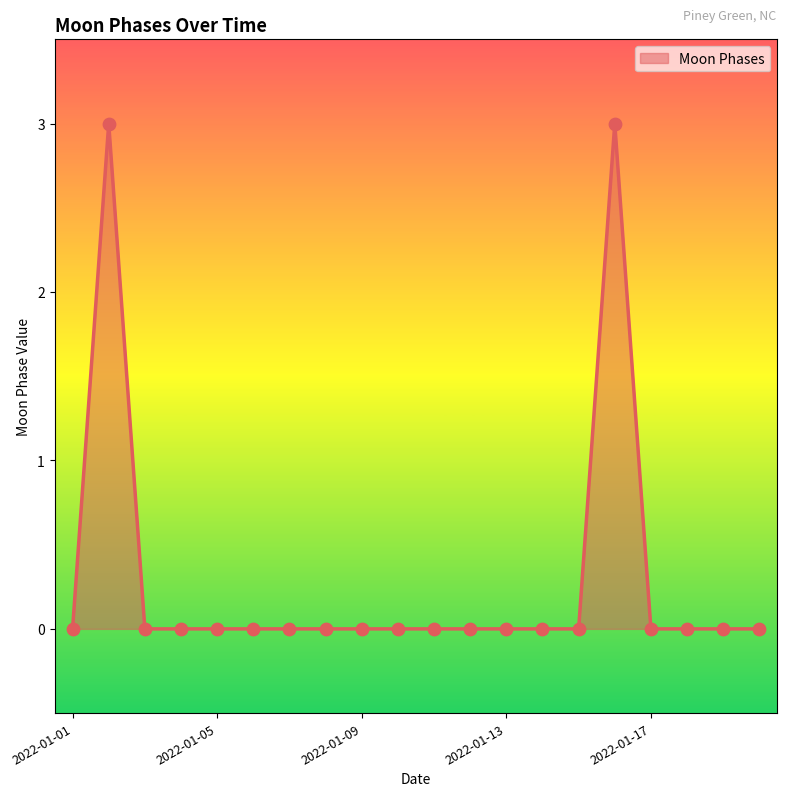

What is the greatest value displayed?

3